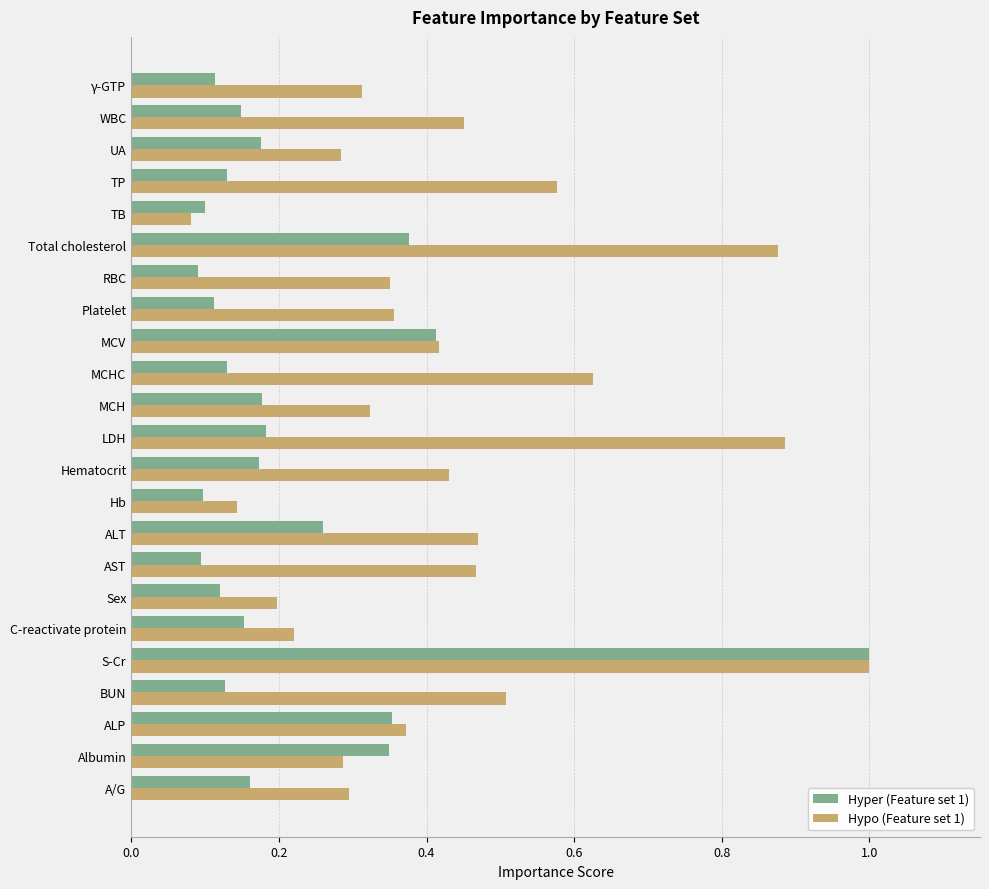

Which series has the largest total across all categories?

Hypo (Feature set 1)